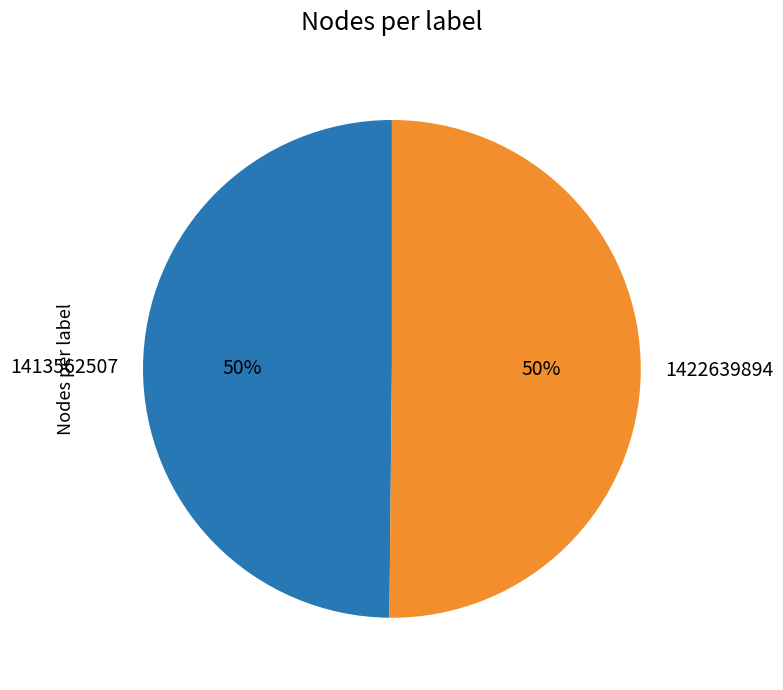

Do 1413562507 and 1422639894 together represent more than half of the pie?

Yes